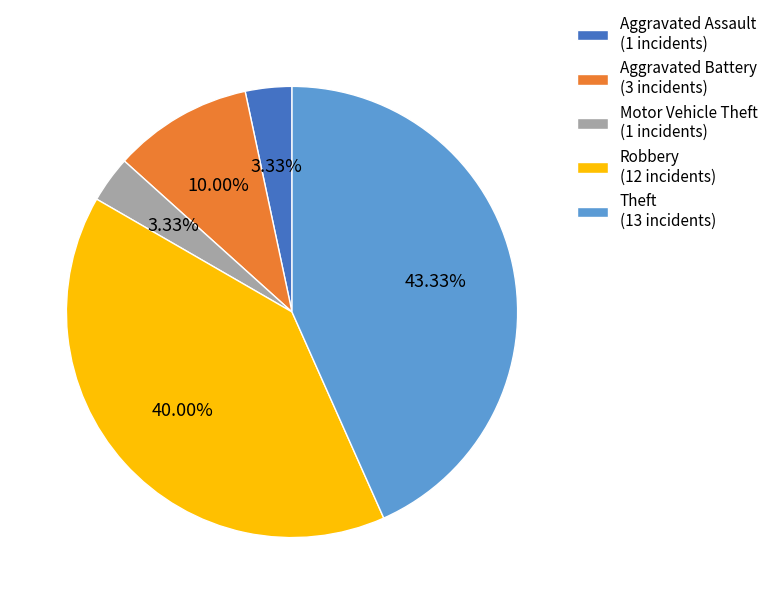

To the nearest percent, what portion does Theft represent?

43%